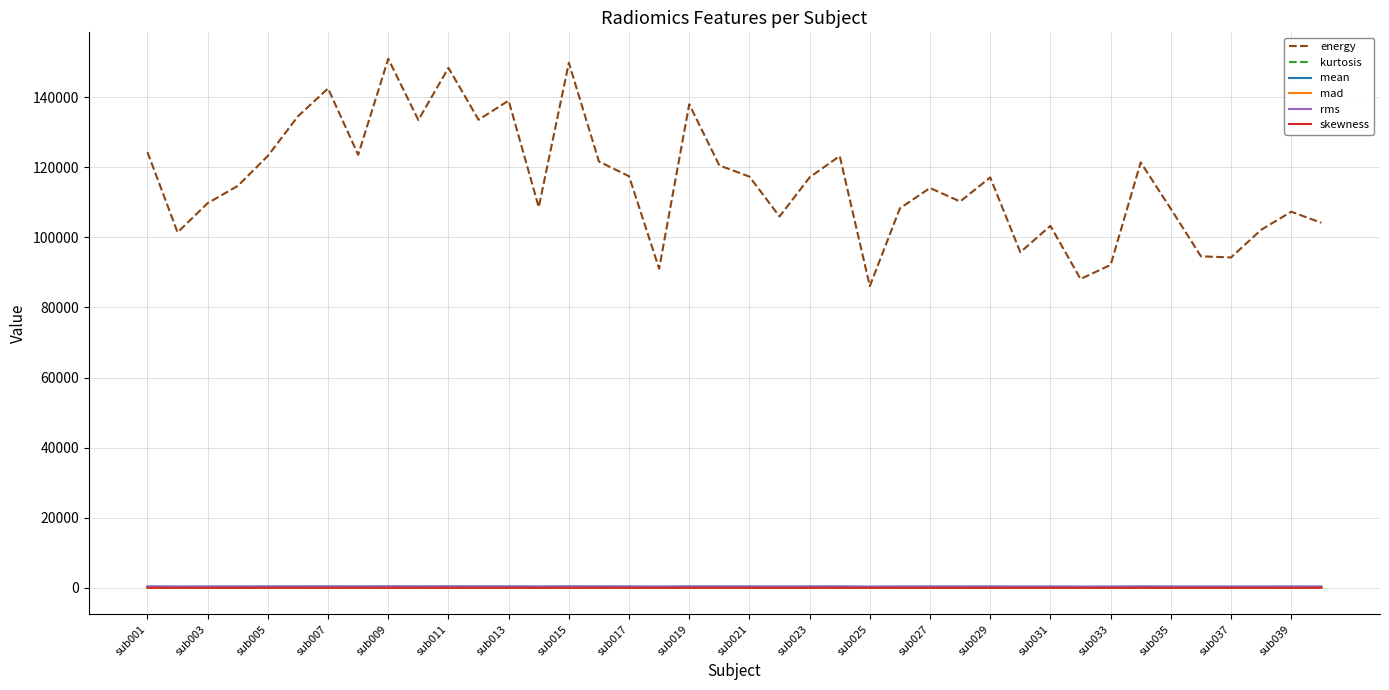

Which series has the widest spread of values?

energy